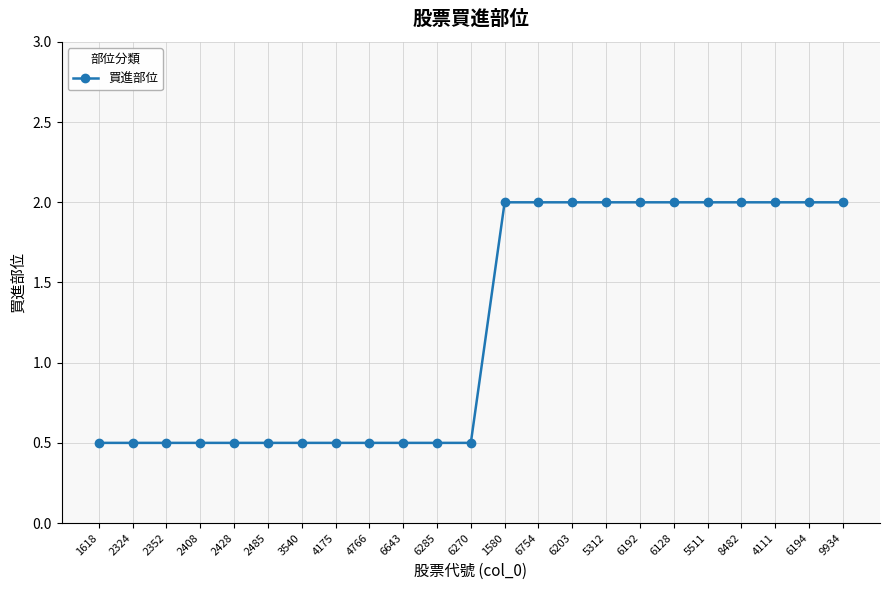

The chart shows a value of 0.5 at 2485. True or false?

True